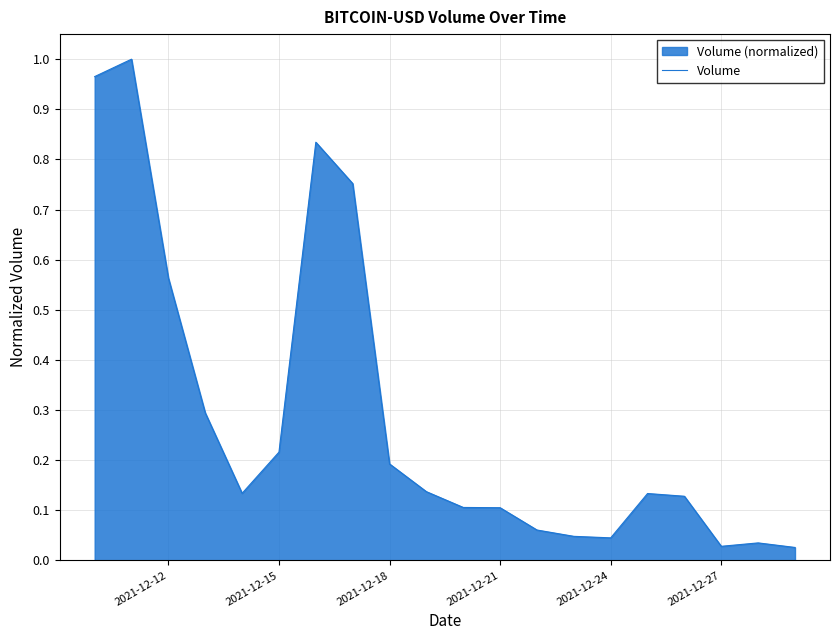

What is the difference between the second highest and minimum values?

0.9